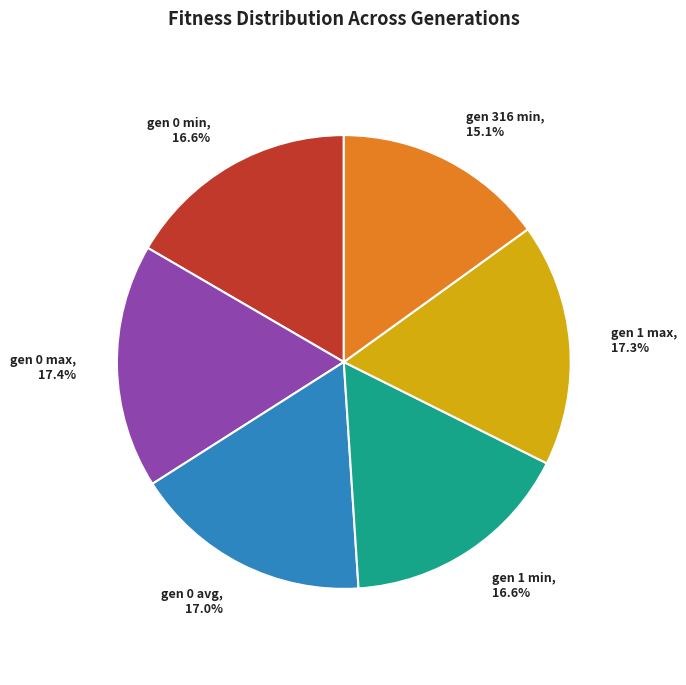

True or false: gen 0 avg accounts for 17% of the total.

True